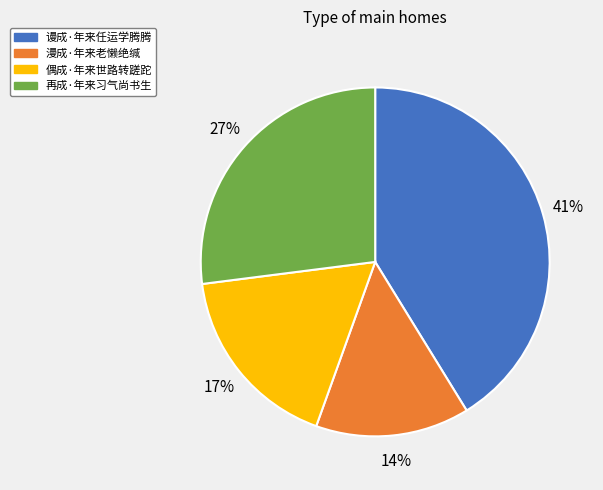

Approximately how many times larger is the value at 偶成·年来世路转蹉跎 compared to 再成·年来习气尚书生?

0.6